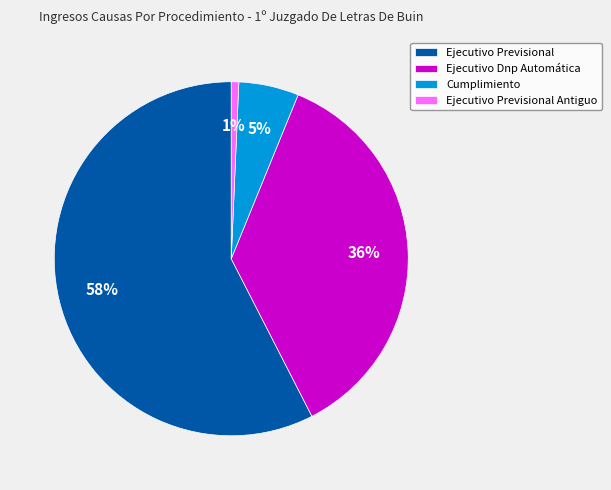

What is the smallest slice in the pie chart?

Ejecutivo Previsional Antiguo